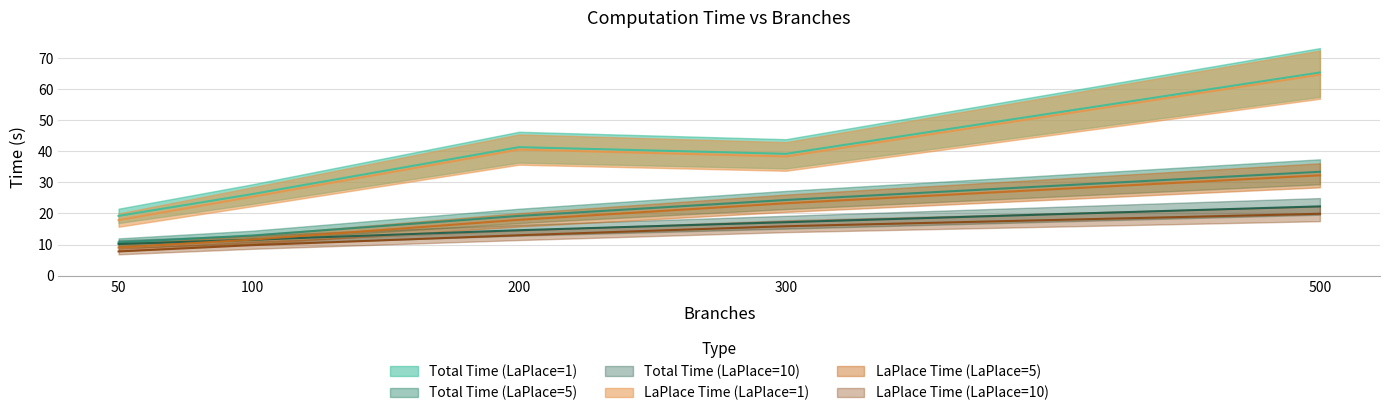

True or false: LaPlace Time (LaPlace=1) has a value of 19.0 at 500.

False